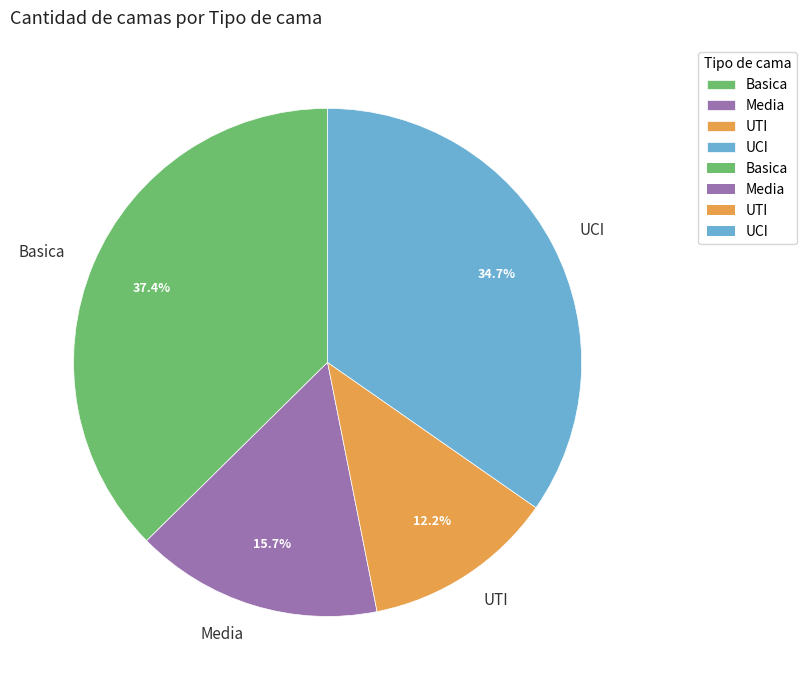

To the nearest percent, what percentage of the pie is Basica?

37%